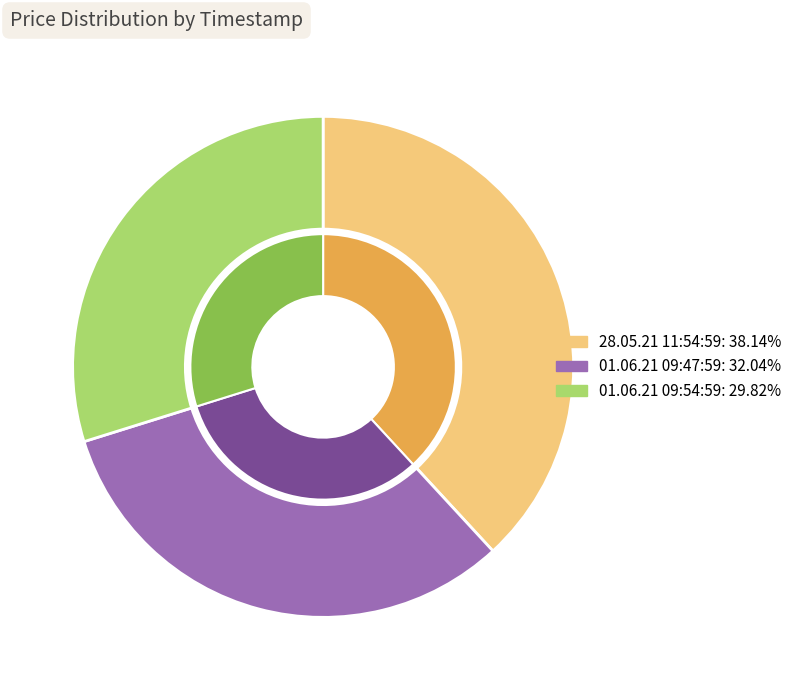

Is 01.06.21 09:54:59 the majority of the pie?

No